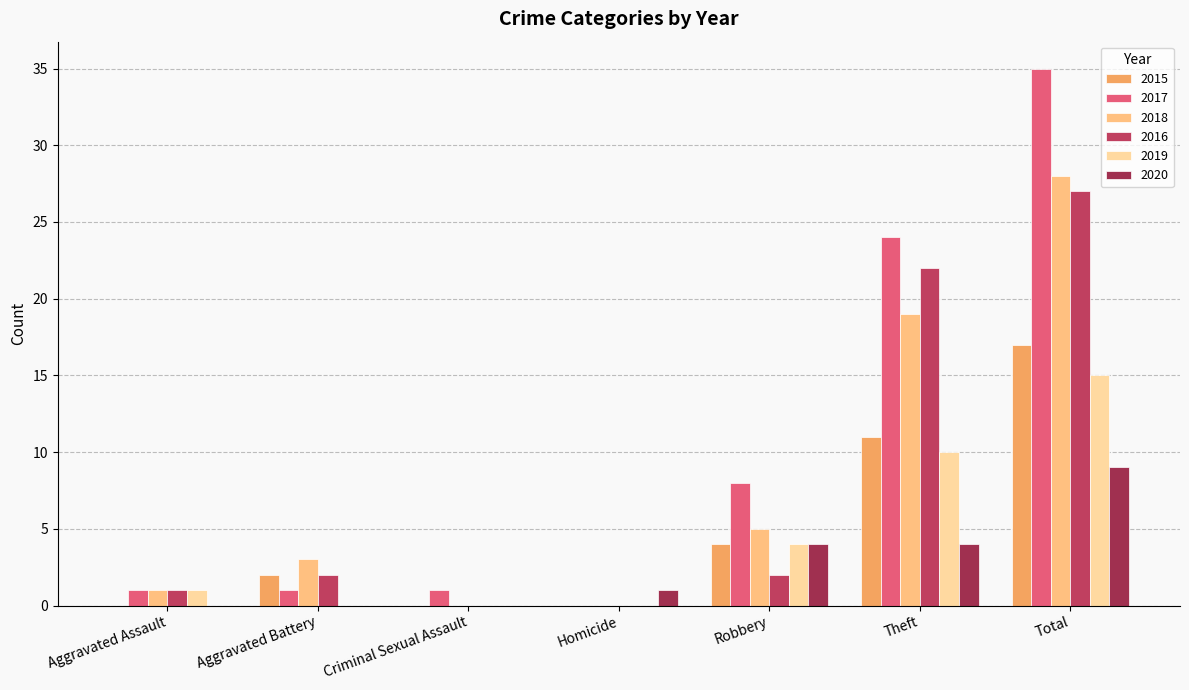

Are the bars grouped side by side (vs. stacked)?

Yes